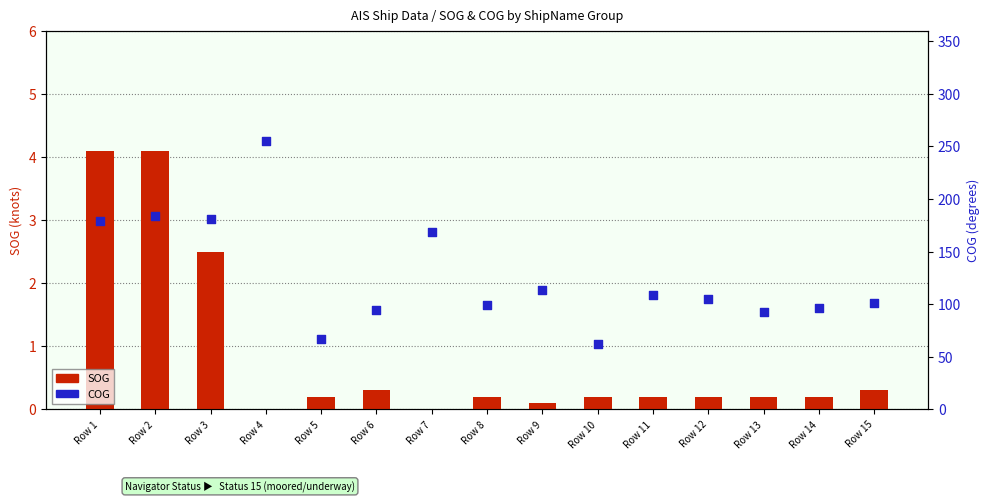

What is the total value across all series at Row 10?

62.2